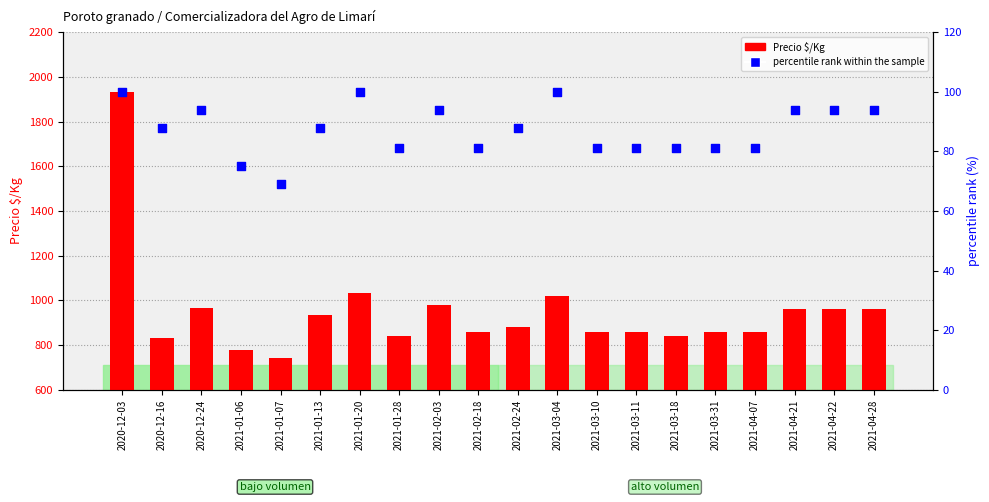

What are all the series names shown in the legend?

Precio $/Kg, percentile rank within the sample